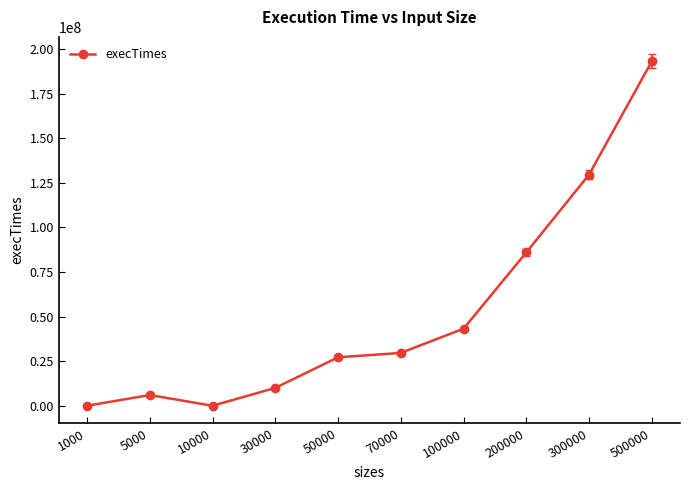

Is it true that the value at 300000 is 129552700?

True